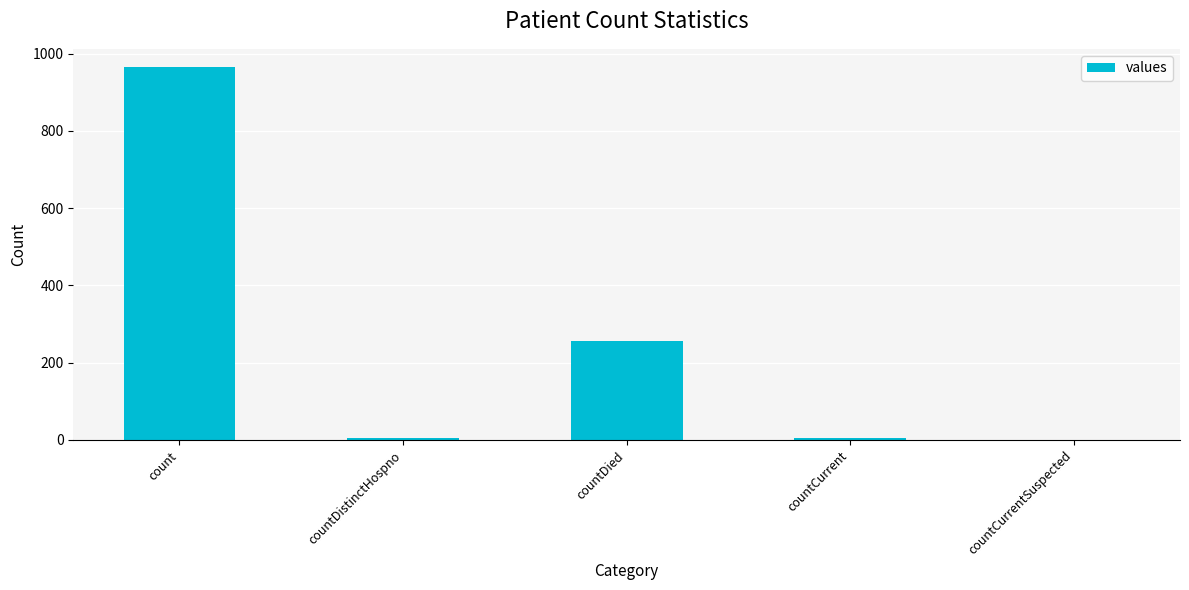

What is the greatest value displayed?

964